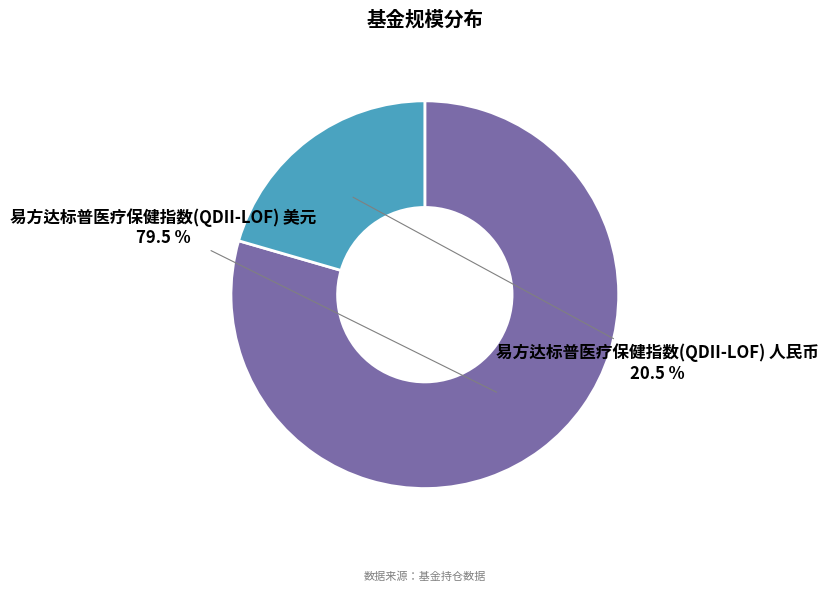

Rank the categories by value from highest to lowest.

易方达标普医疗保健指数(QDII-LOF) 美元, 易方达标普医疗保健指数(QDII-LOF) 人民币